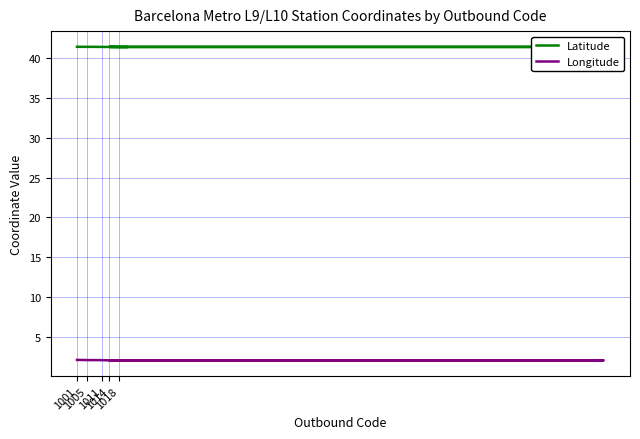

List the series in order of their overall mean, highest first.

Latitude, Longitude